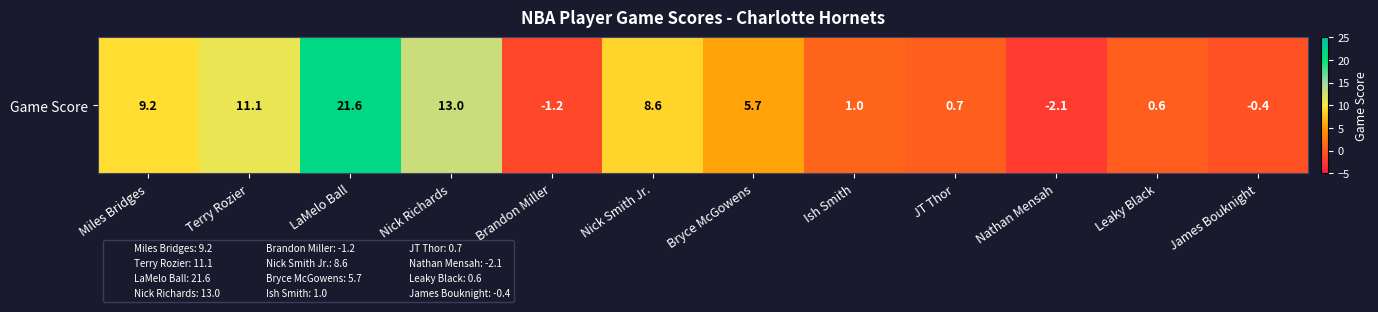

How many negative values are there?

3